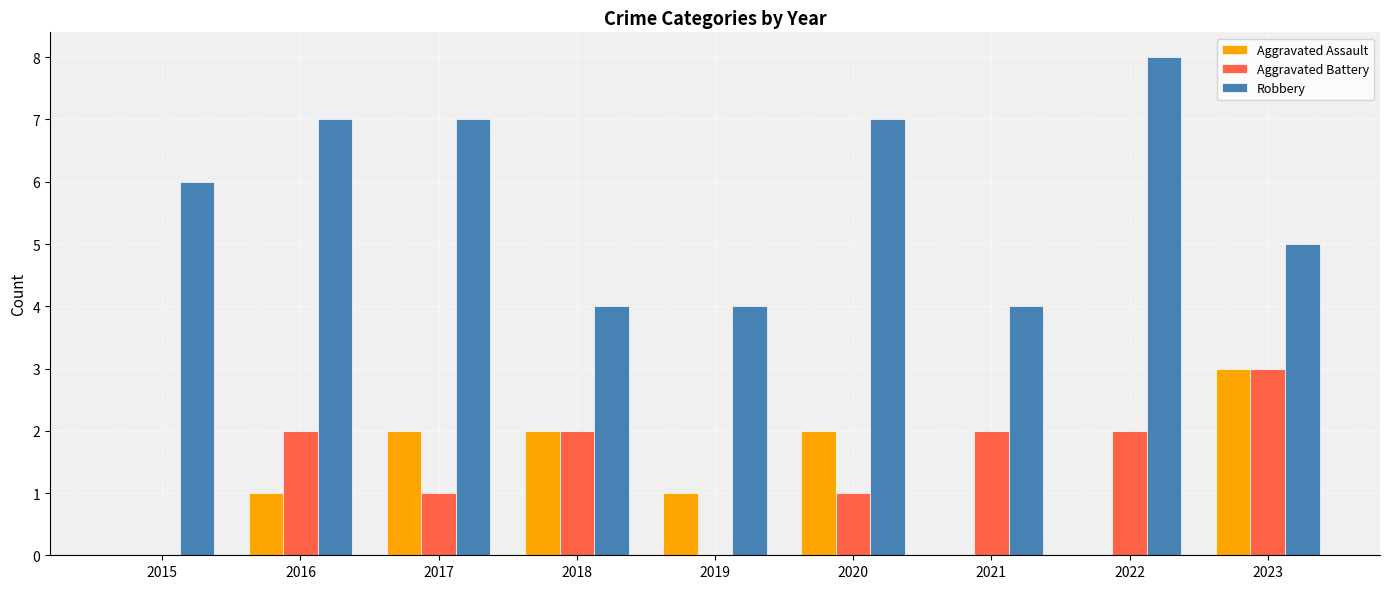

Which category has the highest value in the Robbery series?

2022